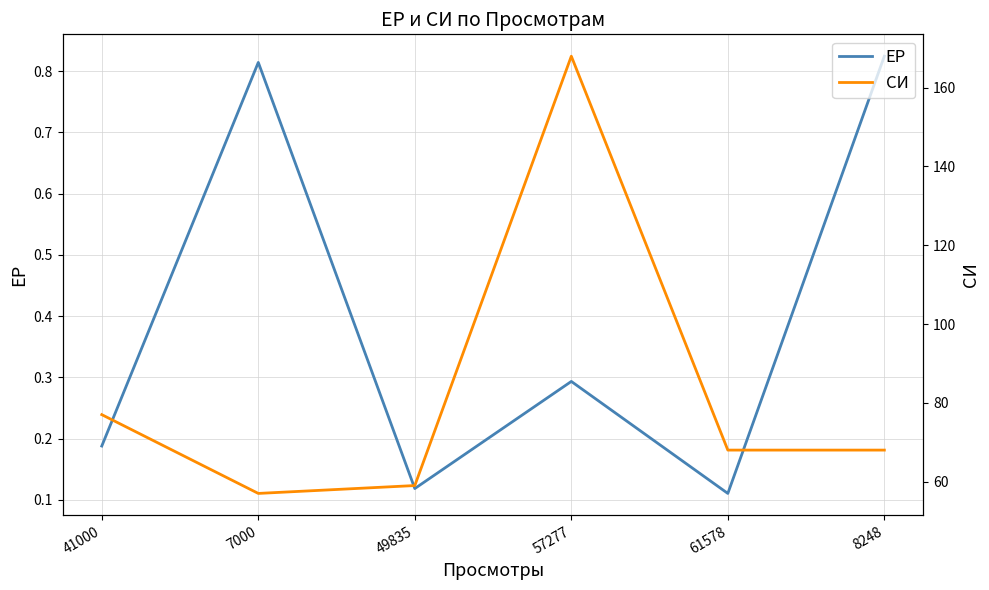

Which label corresponds to the smallest value in the chart?

61578